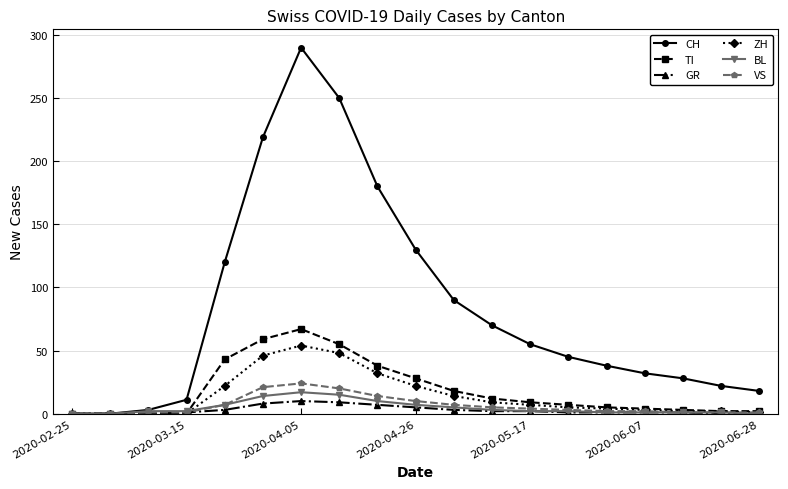

Which series has the widest spread of values?

CH